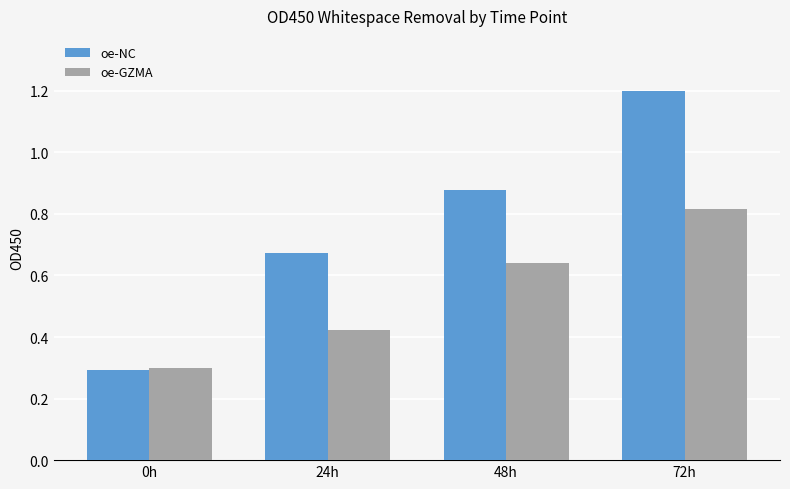

What is the minimum value for oe-GZMA?

0.3